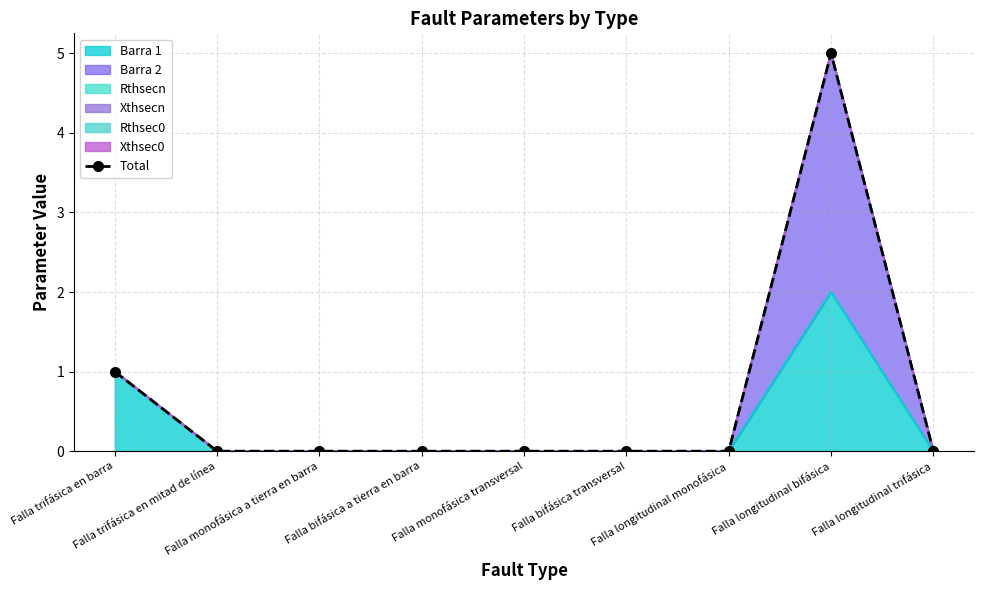

The chart shows a value of 0 at Falla bifásica transversal. True or false?

True